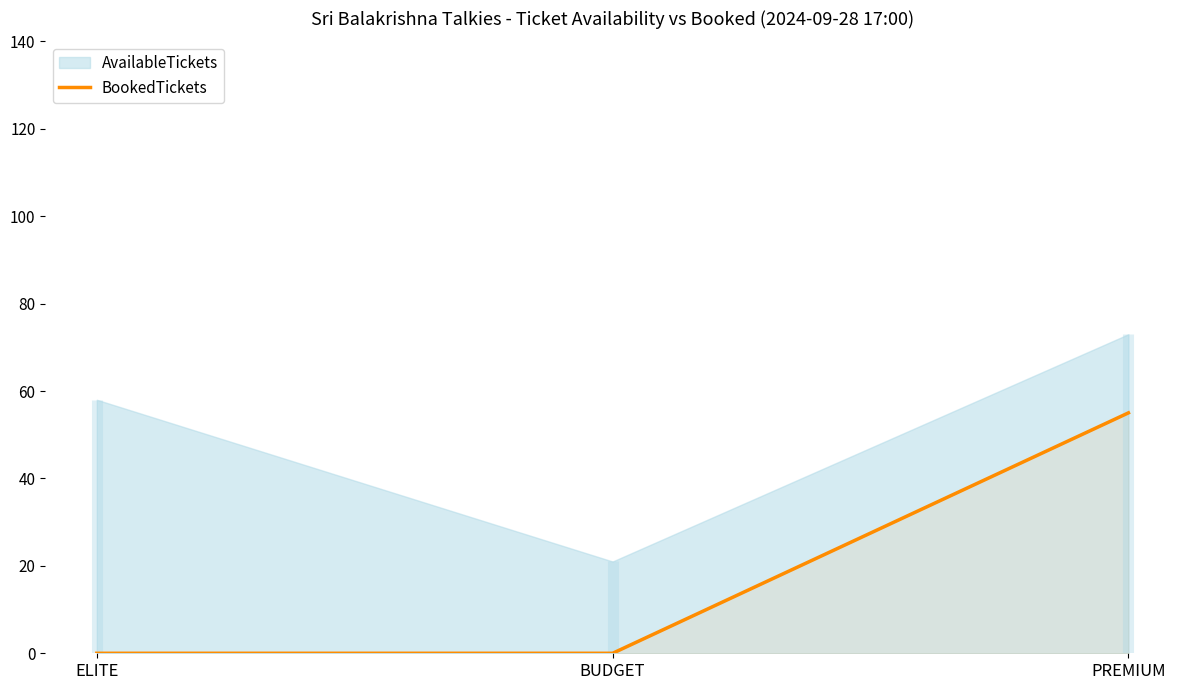

Does the chart display data point markers on the line(s)?

No